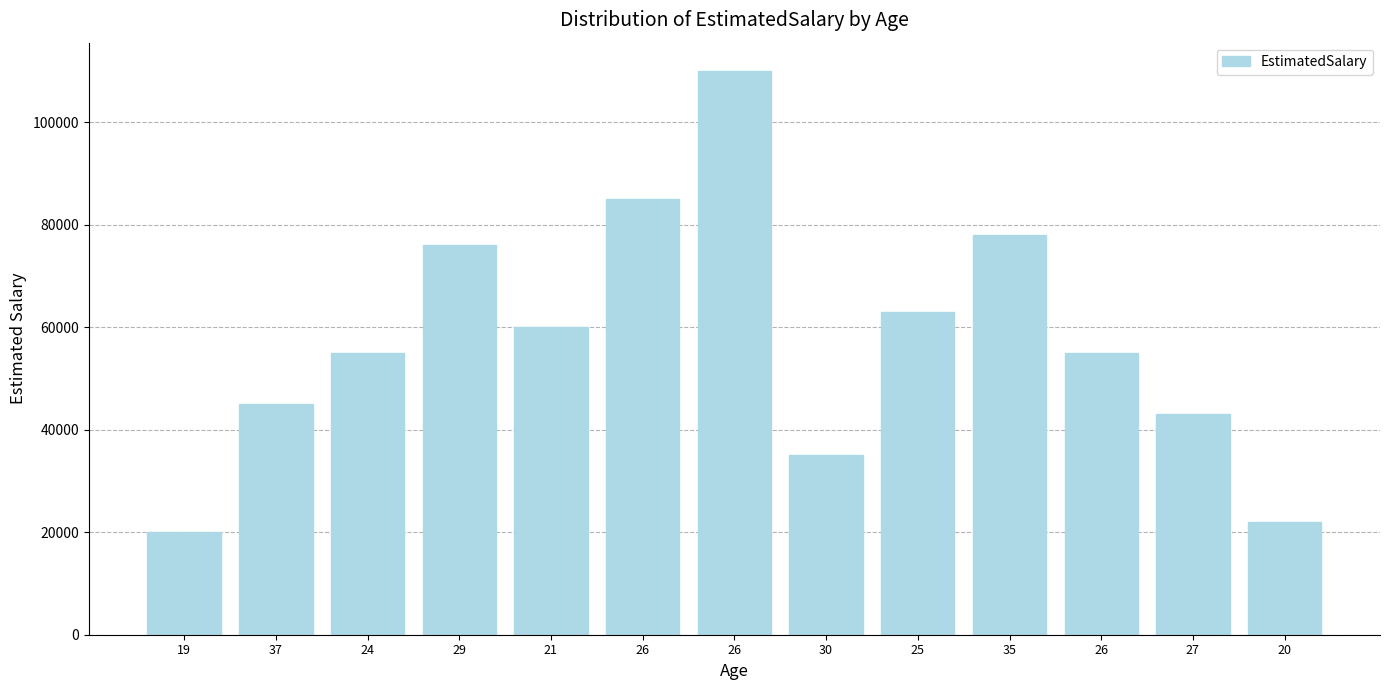

How many bars are there in total?

13